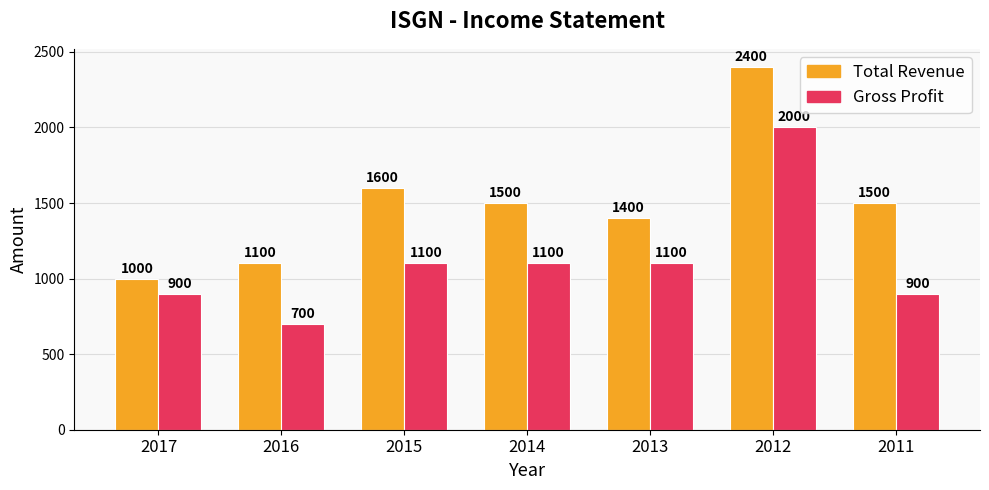

Which series has the largest range (max minus min)?

Total Revenue